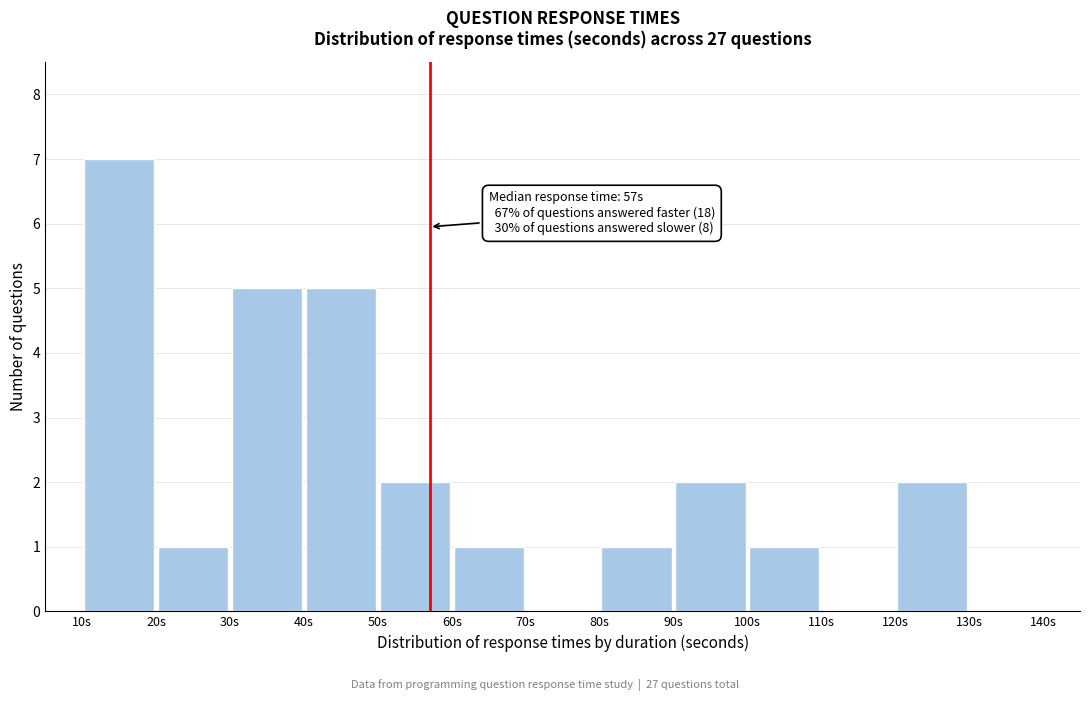

Which range on the x-axis has the tallest bar?

10 to 20